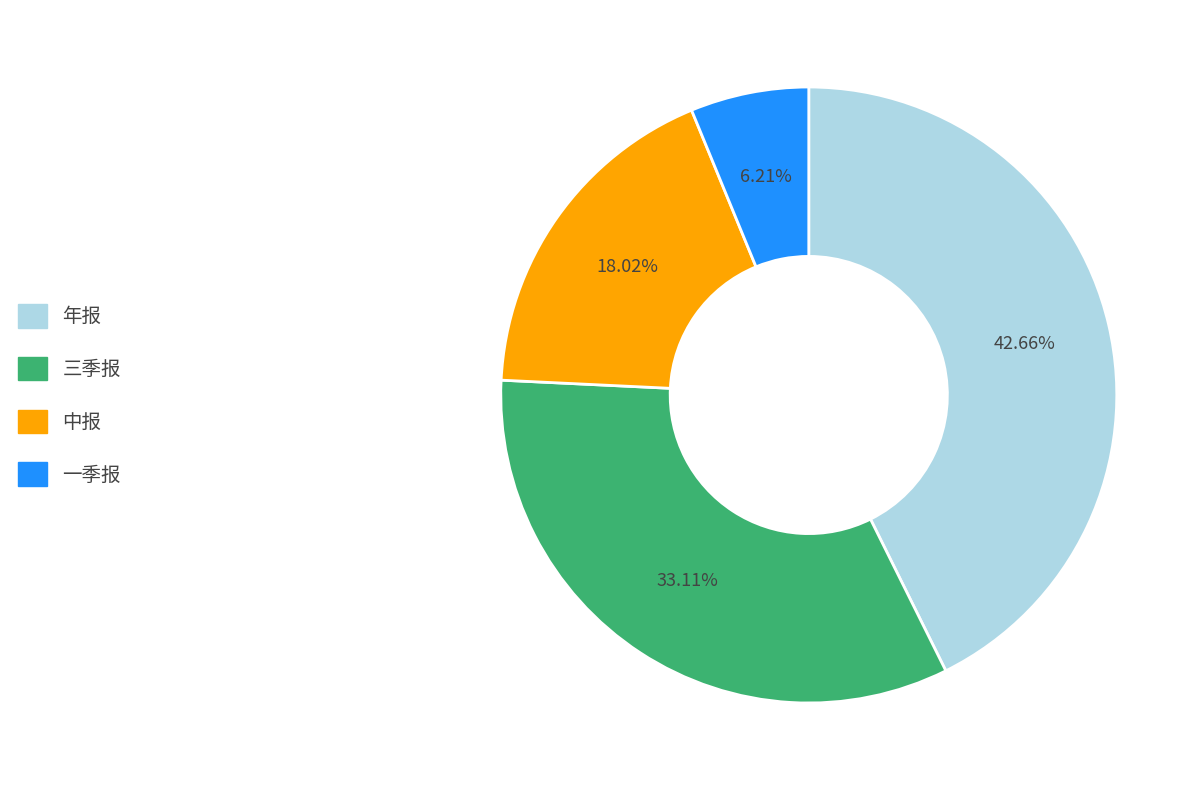

What is the total percentage of 中报 and 三季报?

51.1%